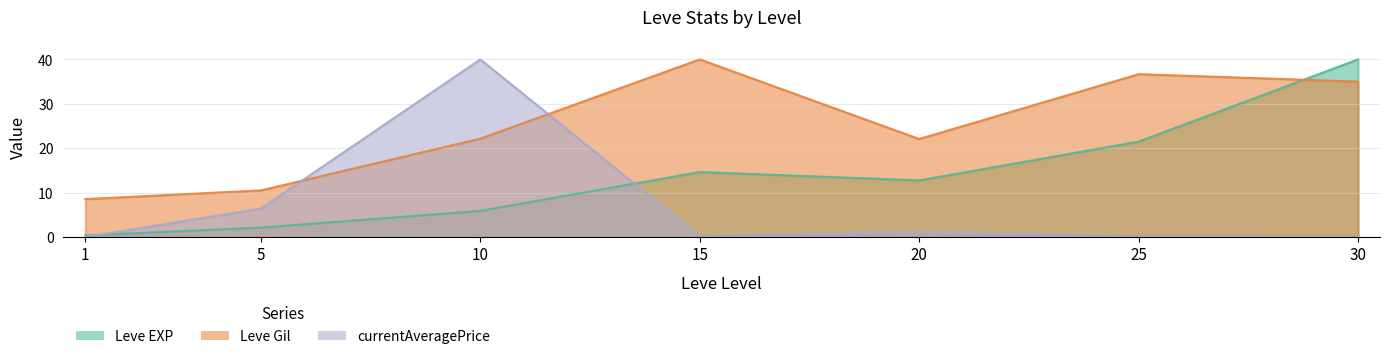

The value of currentAveragePrice at 20 is 1.1. True or false?

True